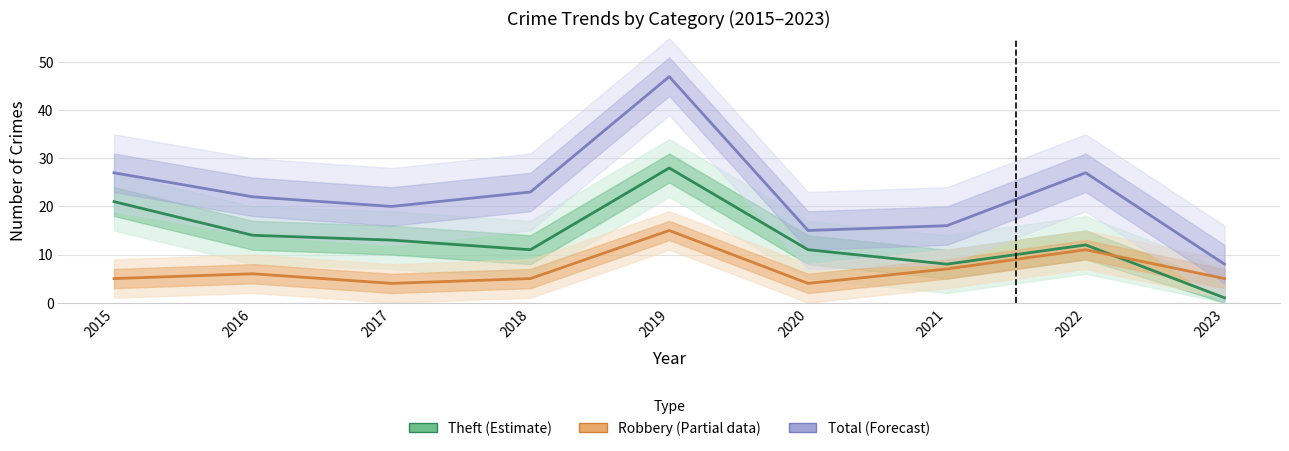

At how many categories does at least one series exceed 39?

1